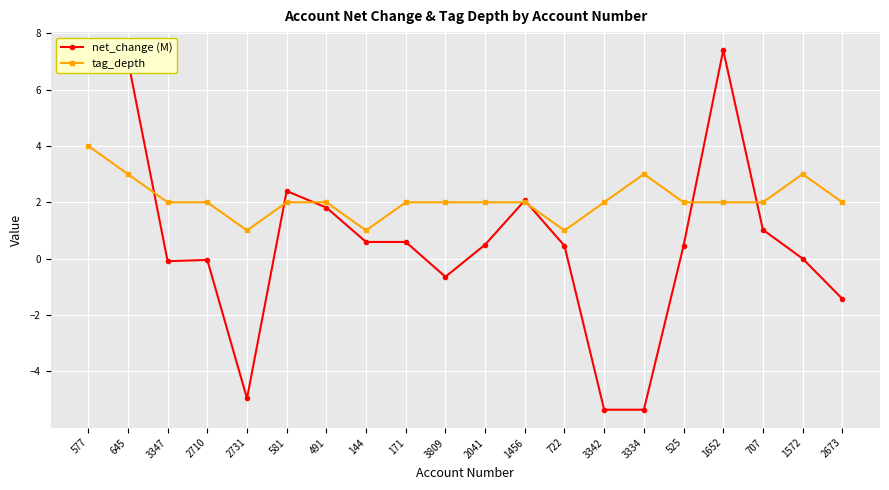

How many series are shown in this chart?

2